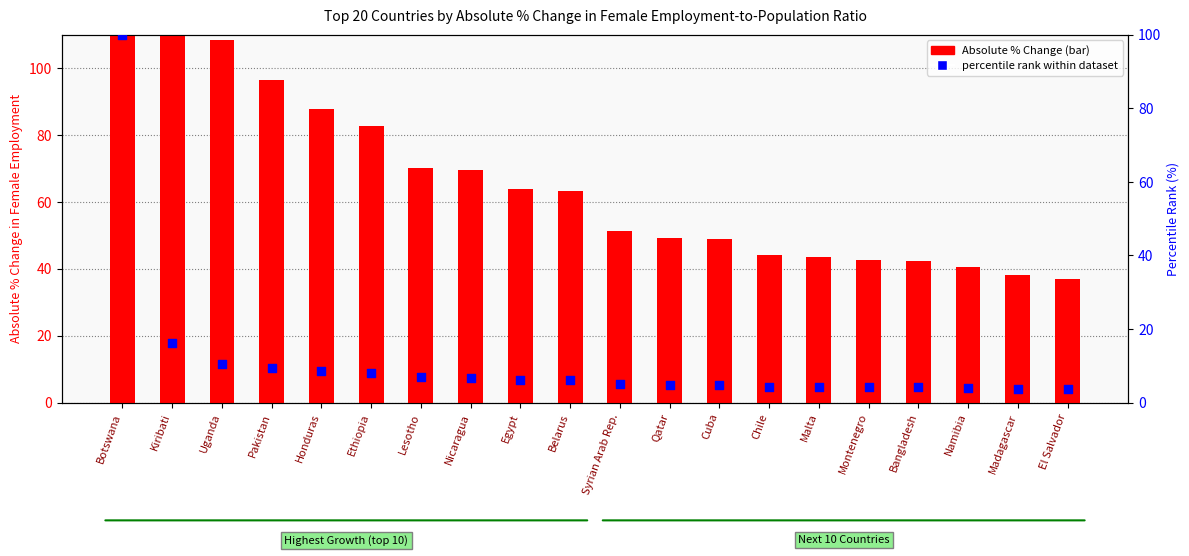

At how many categories does at least one series exceed 300?

1